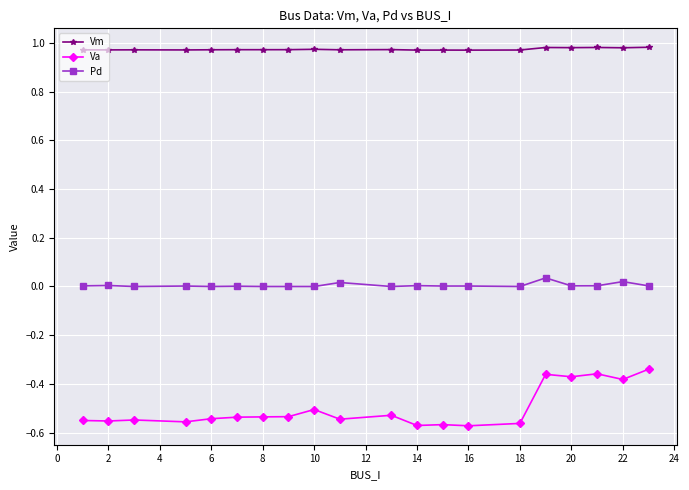

Rank the series by their average value, from highest to lowest.

Vm, Pd, Va